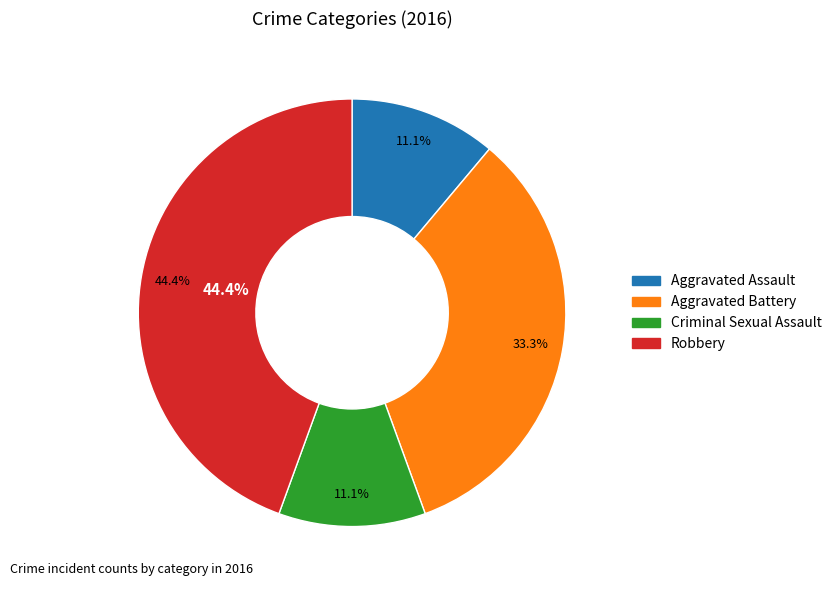

Which category has the biggest portion of the pie?

Robbery